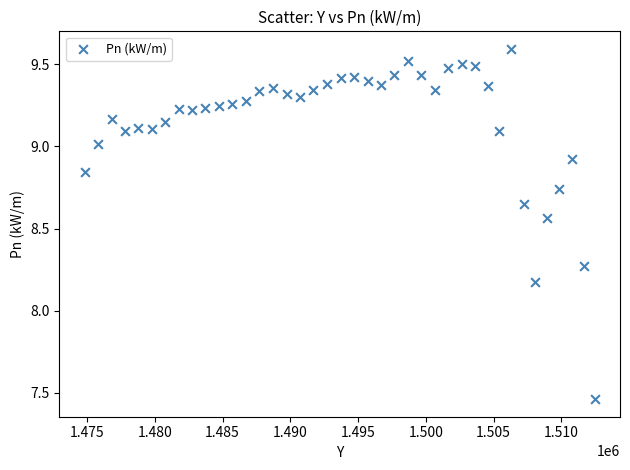

What is the range of Y values (max minus min)?

2.1